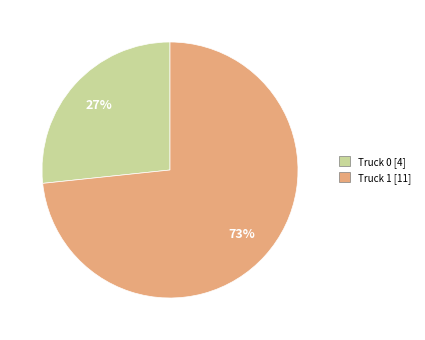

Which category has the biggest portion of the pie?

Truck 1